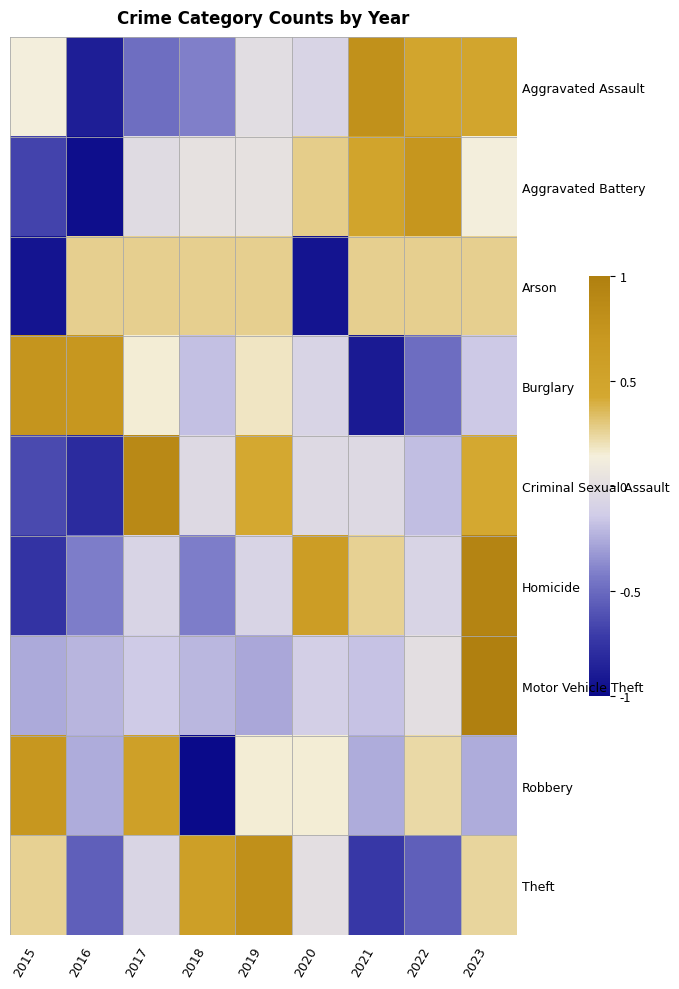

Which has a higher value, 2021 or 2020?

2021